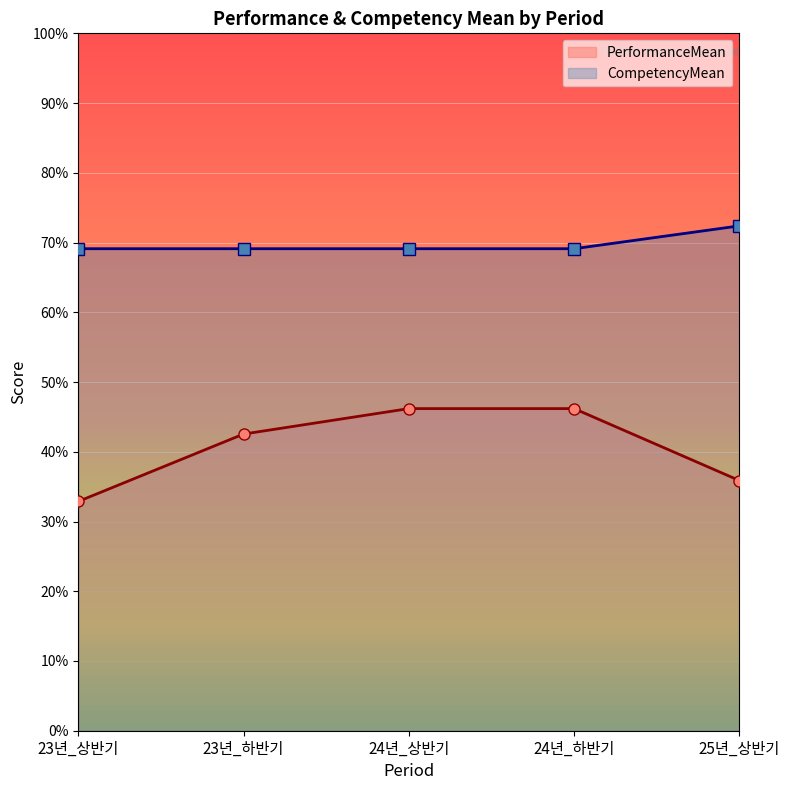

At which category does the chart reach its peak across all series?

25년_상반기